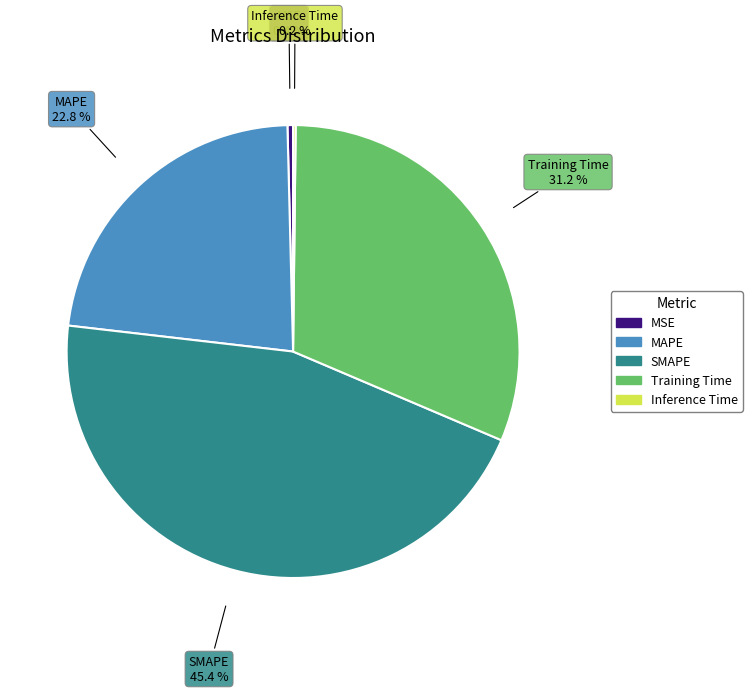

The SMAPE slice represents 45% of the pie. True or false?

True